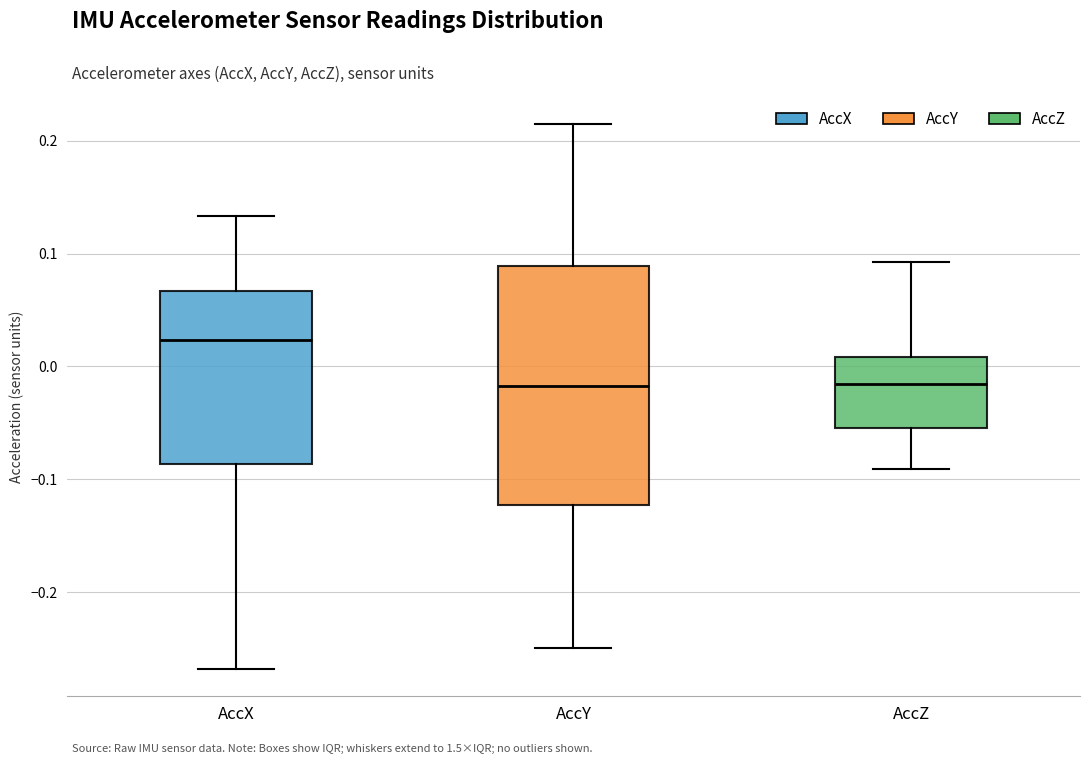

Reading left to right, read every box against the y-axis: the position of its median line, the range the box covers, and the ends of its whiskers. The values are not printed on the chart, so give them approximately, as read against the axis.

AccX: median 0.02, box -0.09 to 0.07, whiskers -0.27 to 0.13
AccY: median -0.02, box -0.12 to 0.09, whiskers -0.25 to 0.21
AccZ: median -0.02, box -0.05 to 0.01, whiskers -0.09 to 0.09